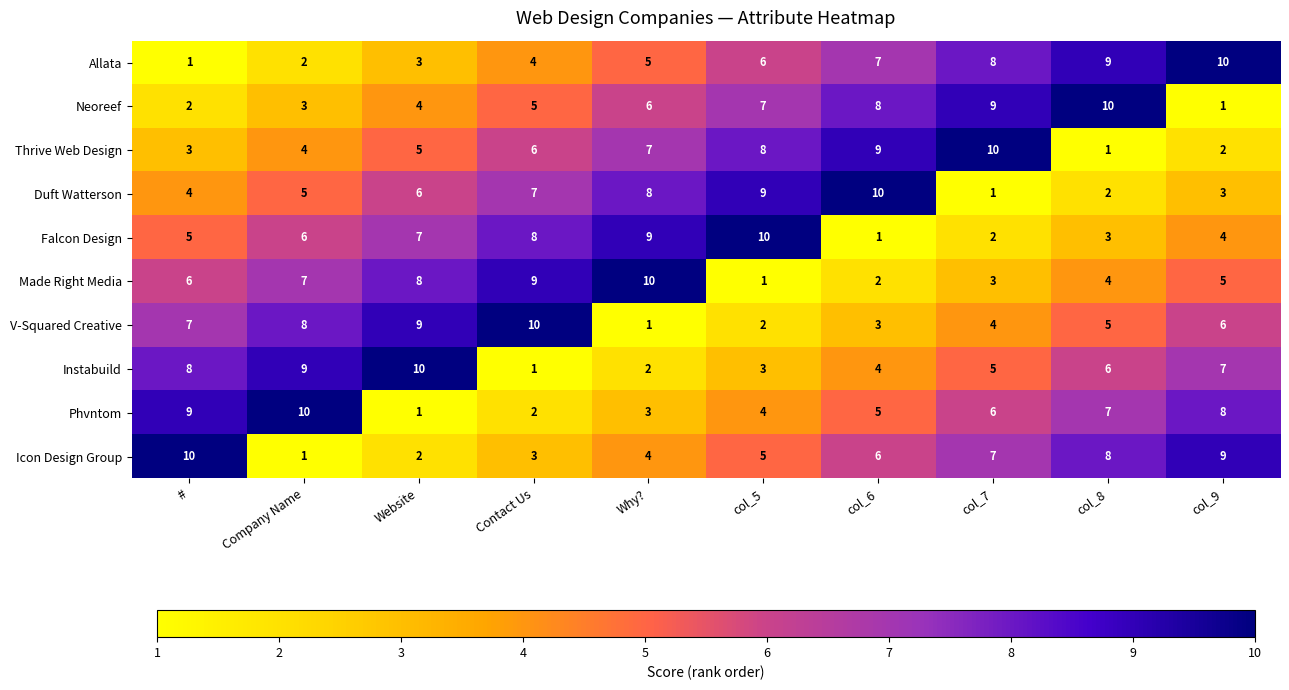

The Phvntom series shows 2 at col_8. True or false?

False